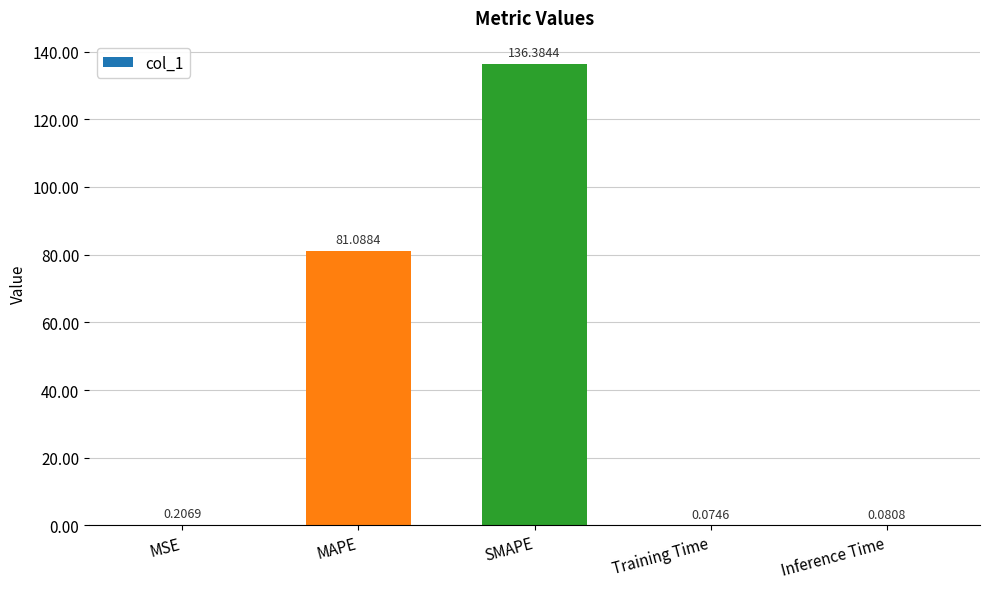

What is the change in value from MAPE to SMAPE?

+55.3